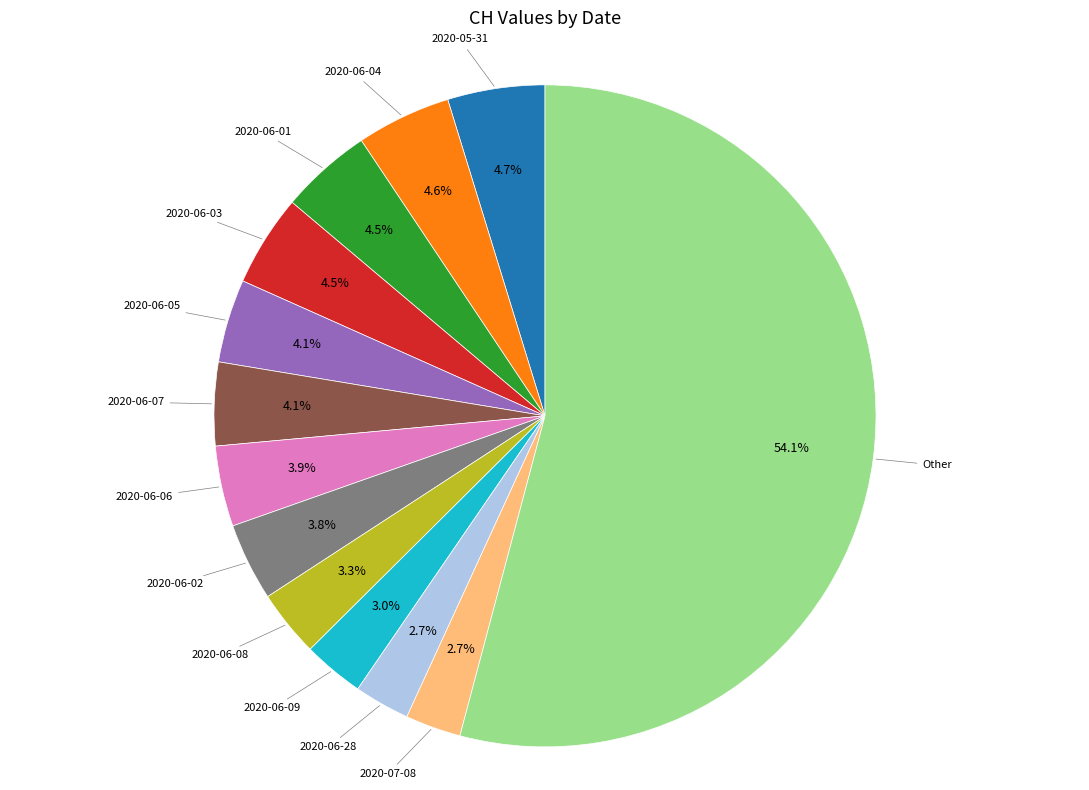

How many segments does this pie chart have?

13